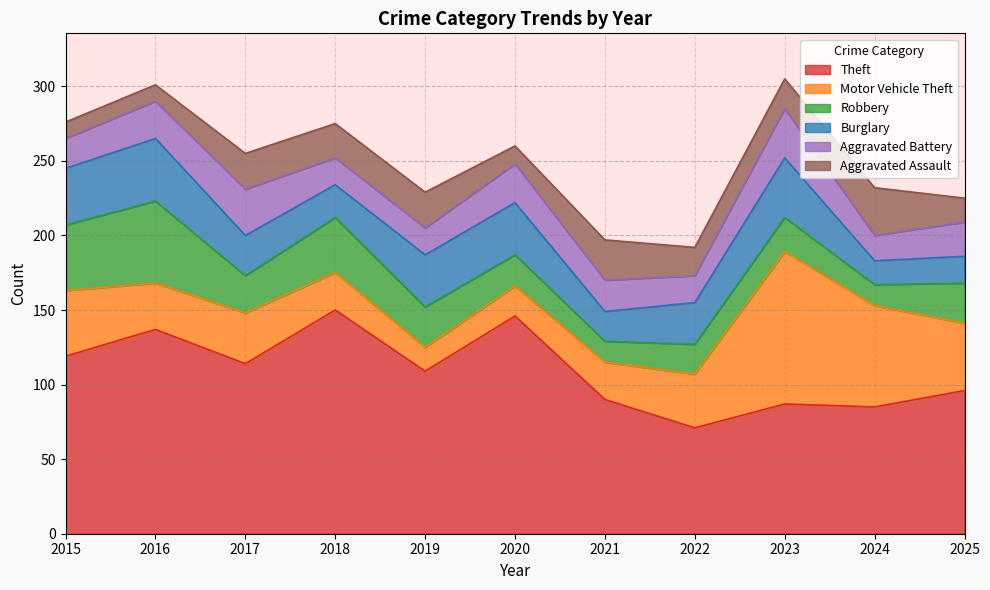

At which category is the sum across all series the highest?

2023